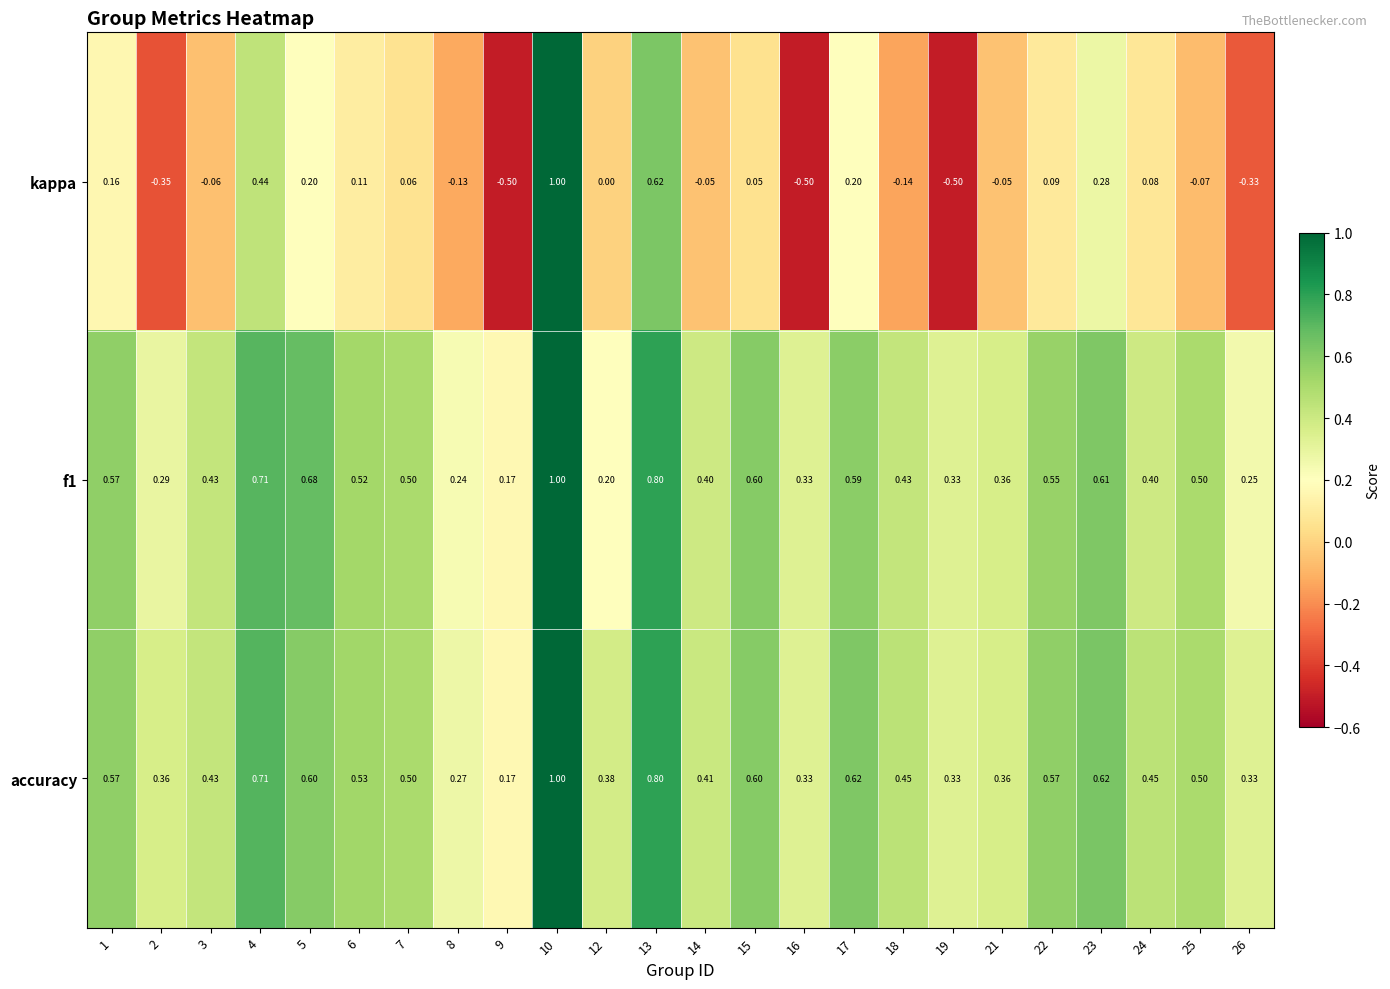

Which series has the largest range (max minus min)?

kappa